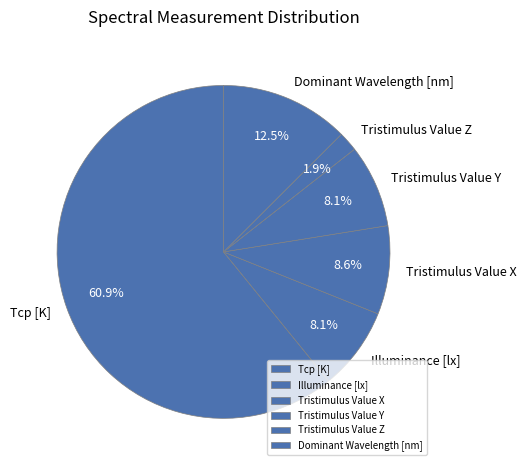

How many segments does this pie chart have?

6